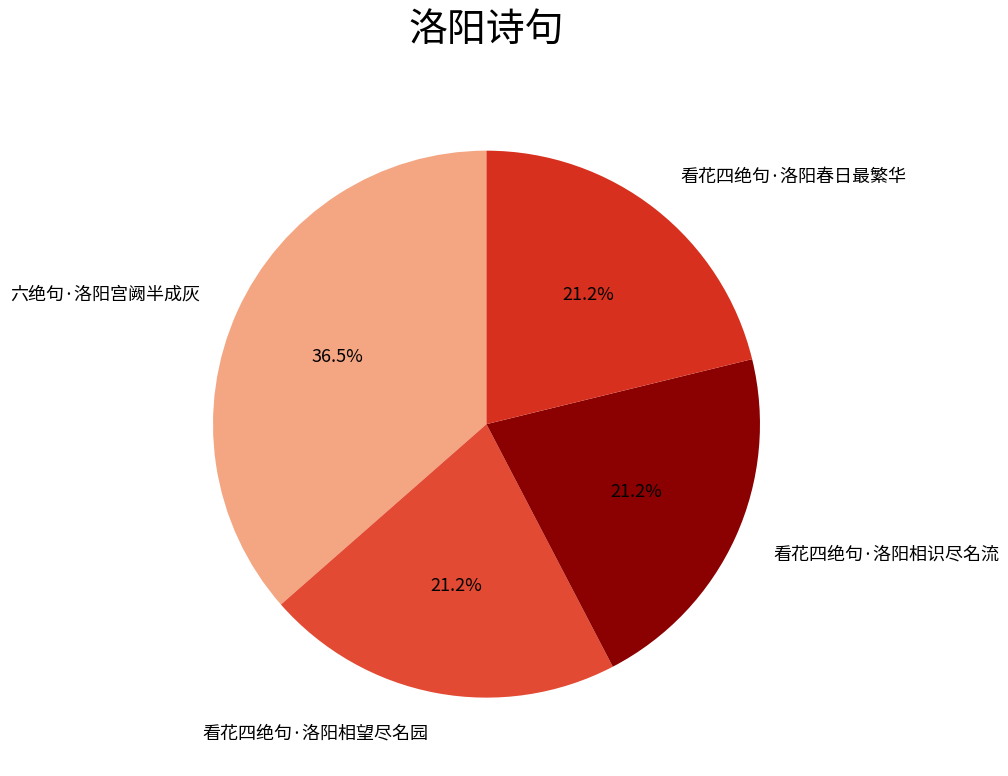

To the nearest percent, what is the difference between the 看花四绝句·洛阳相识尽名流 and 六绝句·洛阳宫阙半成灰 slice percentages?

15%